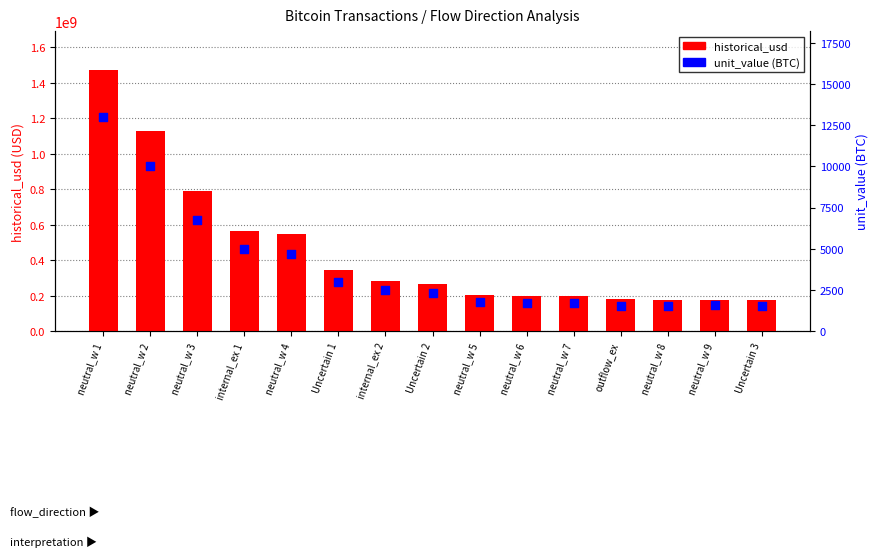

Which series reaches the minimum Y coordinate?

unit_value